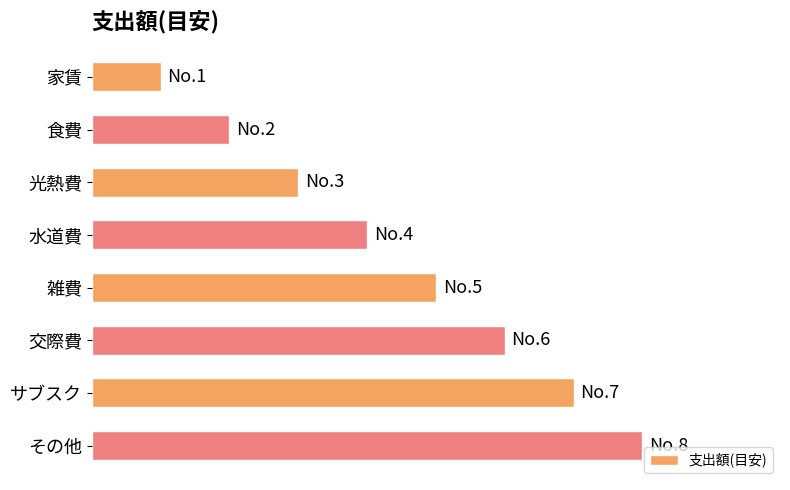

Rank the categories by value from lowest to highest.

家賃, 食費, 光熱費, 水道費, 雑費, 交際費, サブスク, その他